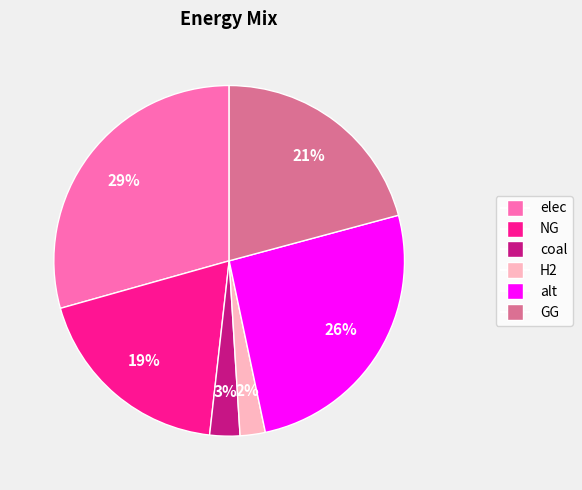

True or false: alt accounts for 37% of the total.

False